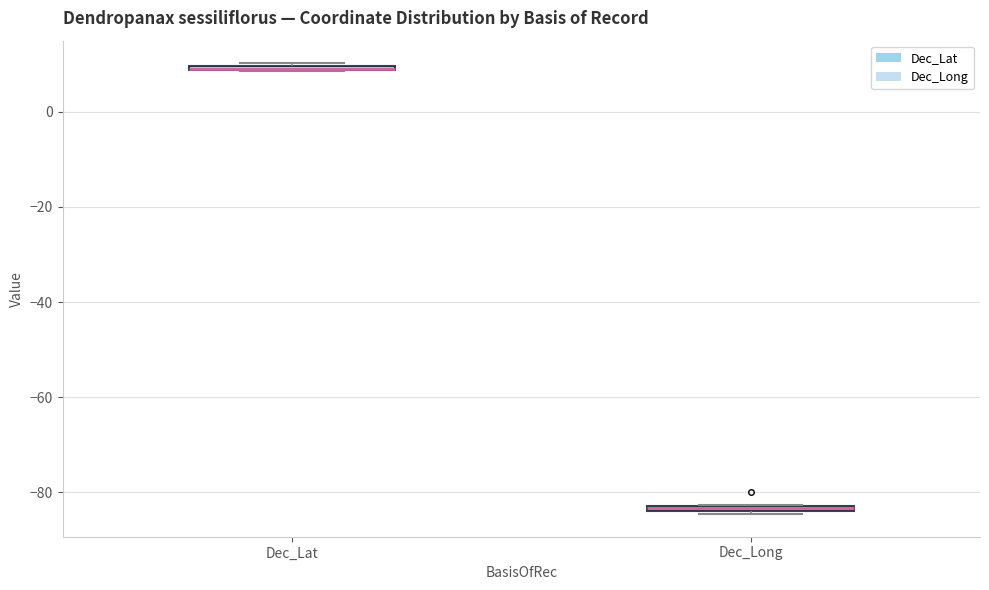

Where is the upper edge of the box for Dec_Long on the y-axis? The values are not printed on the chart, so give them approximately, as read against the axis.

-82